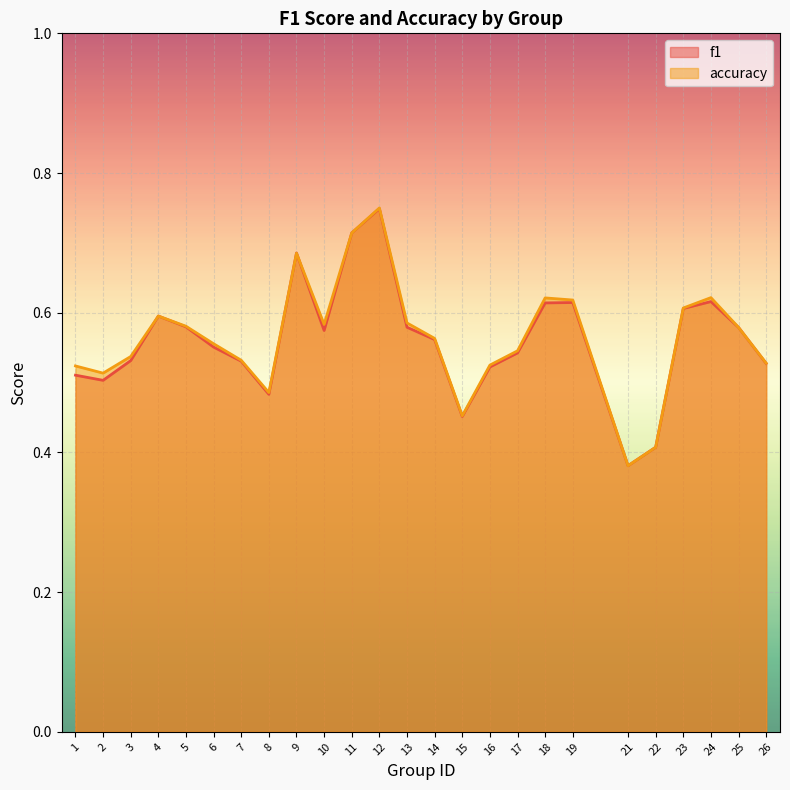

What is the highest value of the f1 series?

0.7